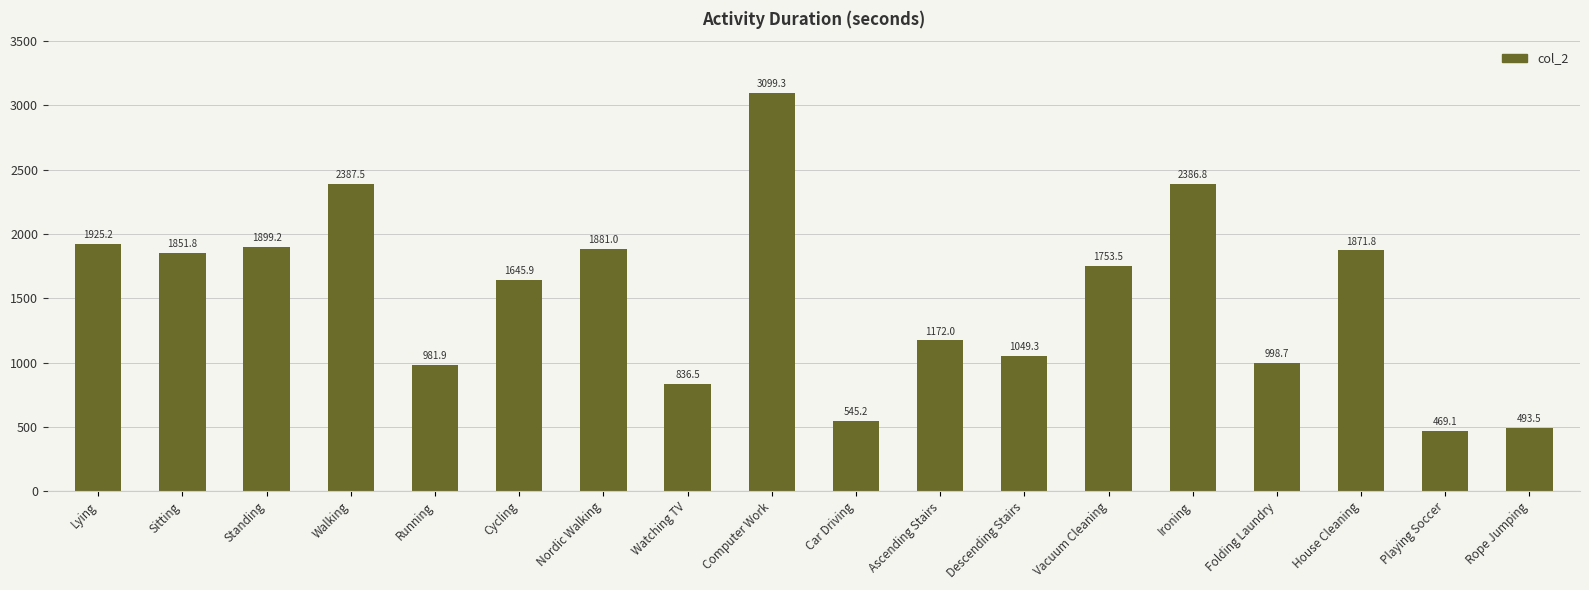

How many bars are there in total?

18